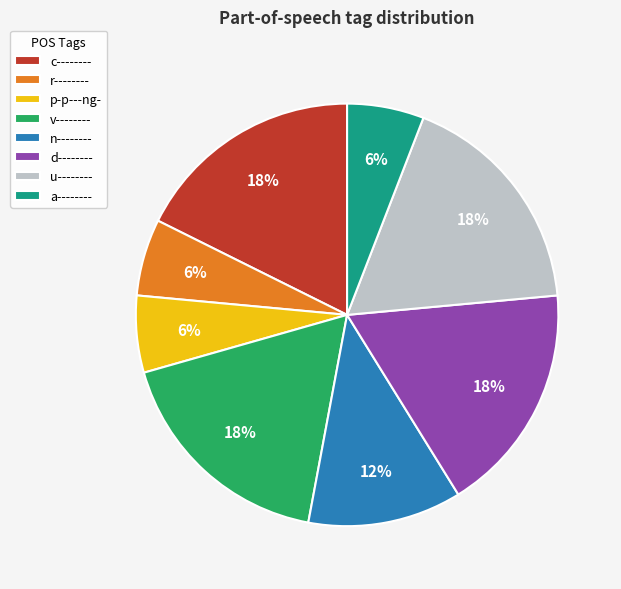

Does any single category account for the majority?

No